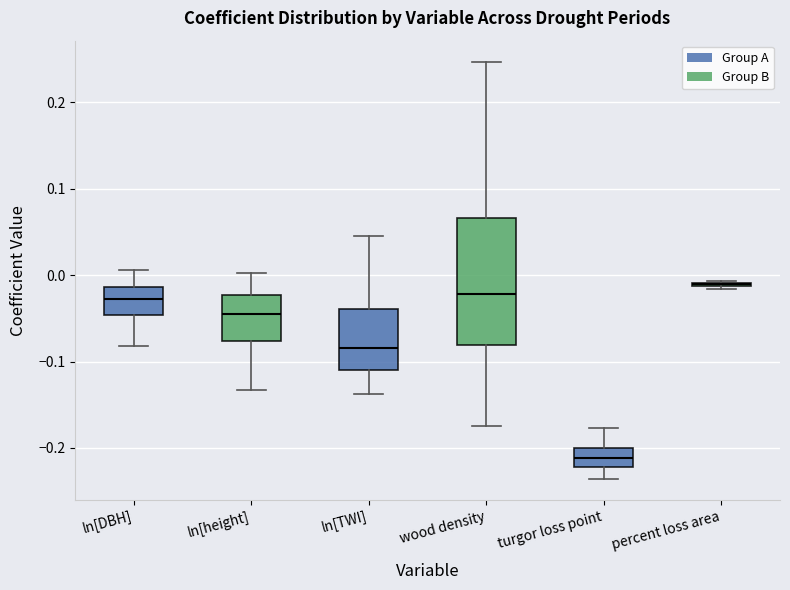

Comparing the boxes themselves (not the whiskers), which one is the tallest?

wood density